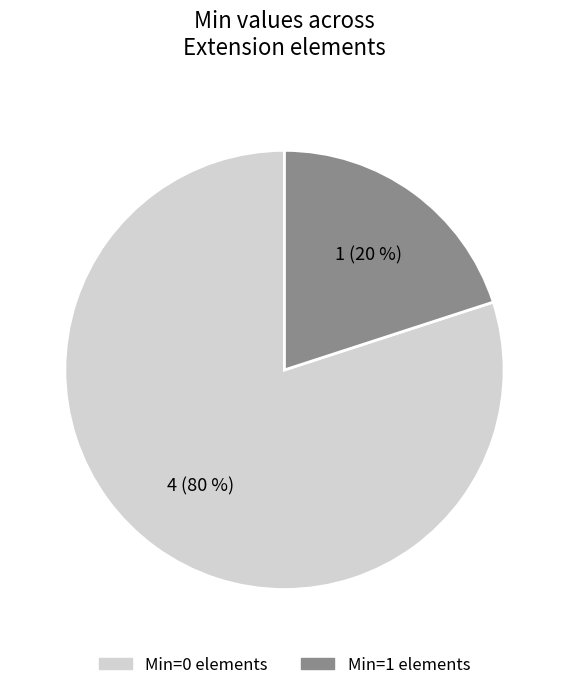

To the nearest percent, what is the average slice percentage?

50%